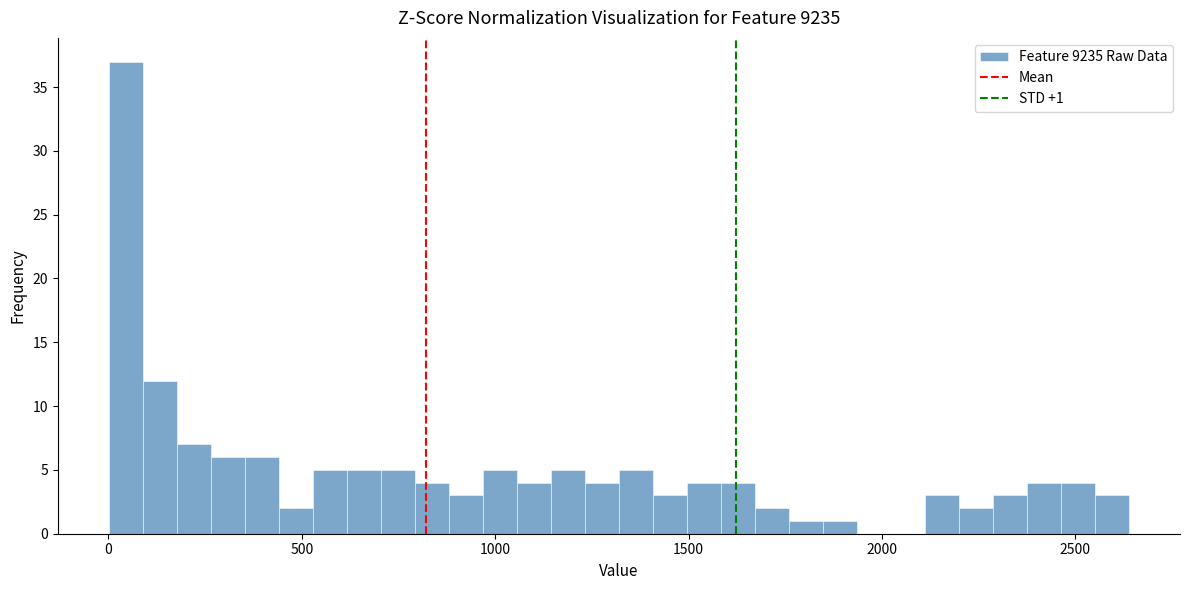

Read against the x-axis, roughly where is the centre of the tallest bar?

50